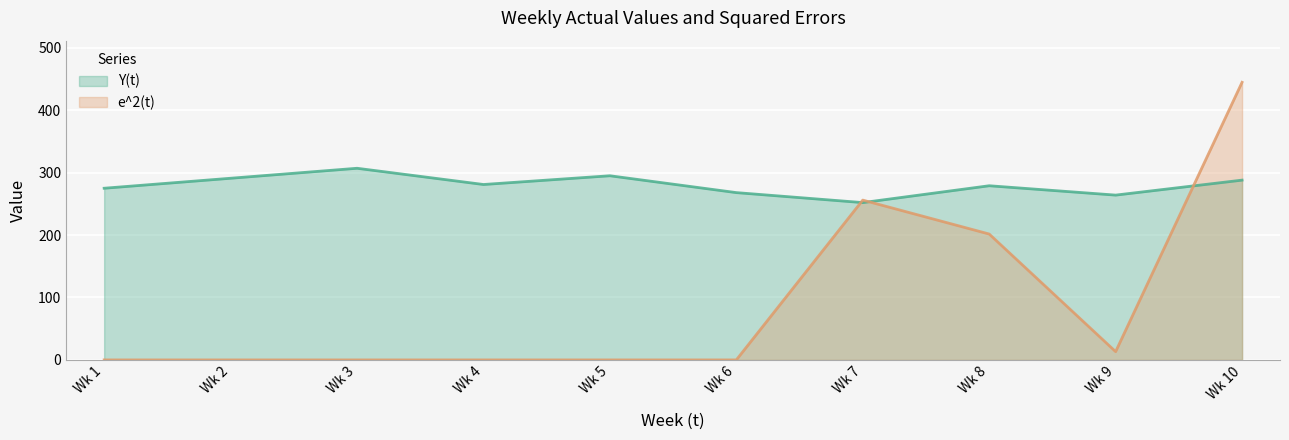

After their last crossing, which series has the higher values: e^2(t) or Y(t)?

e^2(t)